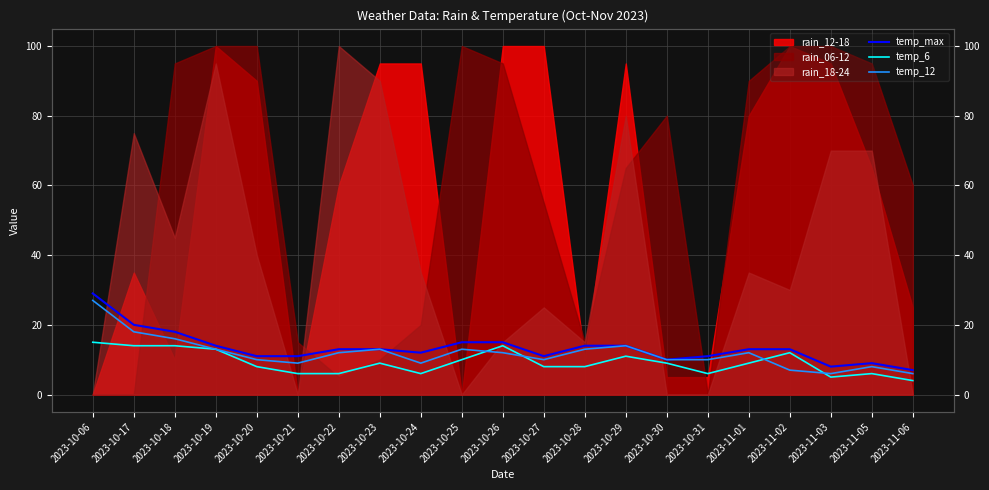

In temp_max, how many points are higher than both neighbors (excluding endpoints)?

1